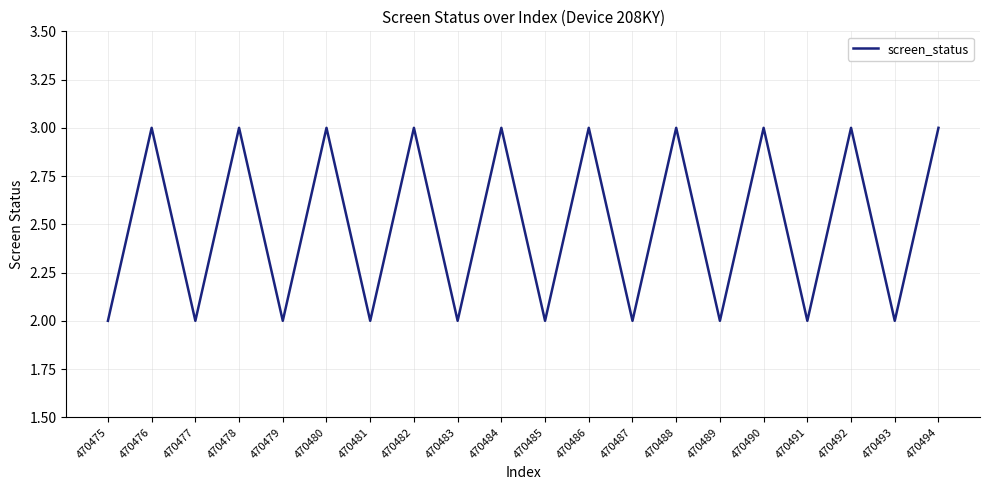

What is the sum of all values?

50